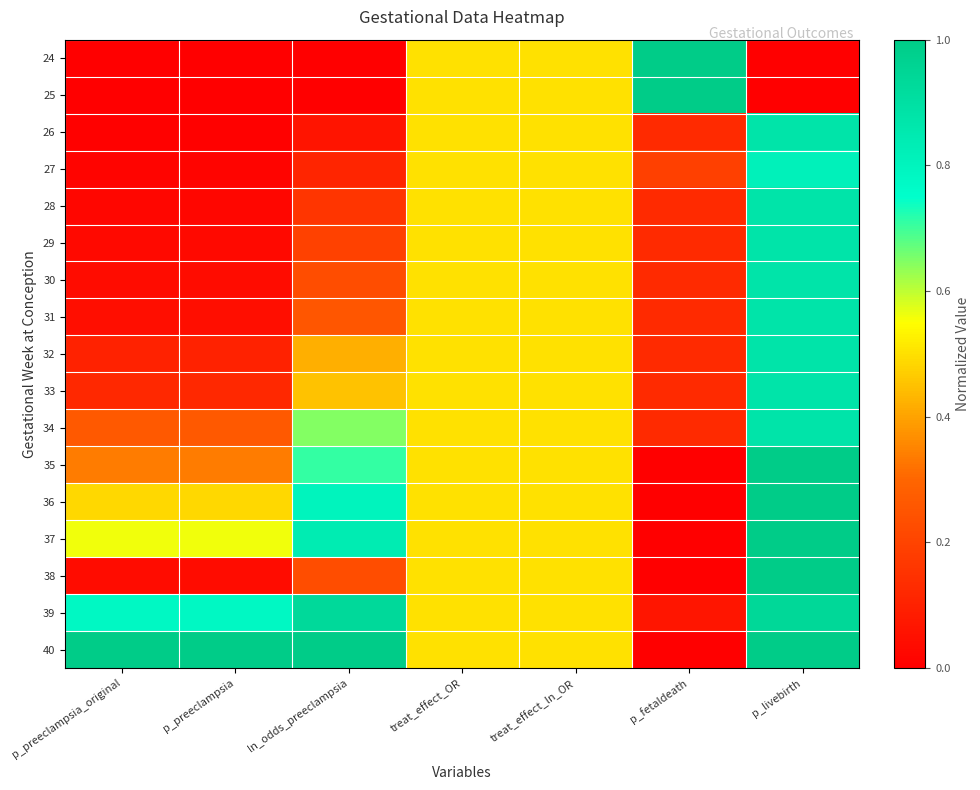

Rank the series by their maximum value, from lowest to highest.

27, 26, 28, 29, 30, 31, 32, 33, 34, 39, 24, 25, 35, 36, 37, 38, 40